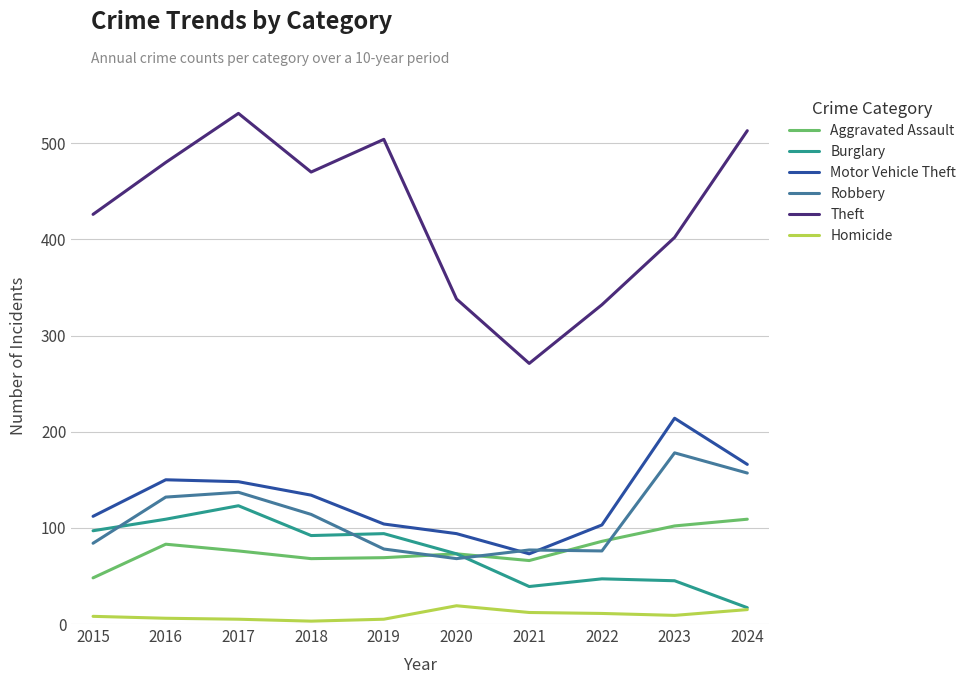

The Aggravated Assault series shows 66 at 2021. True or false?

True